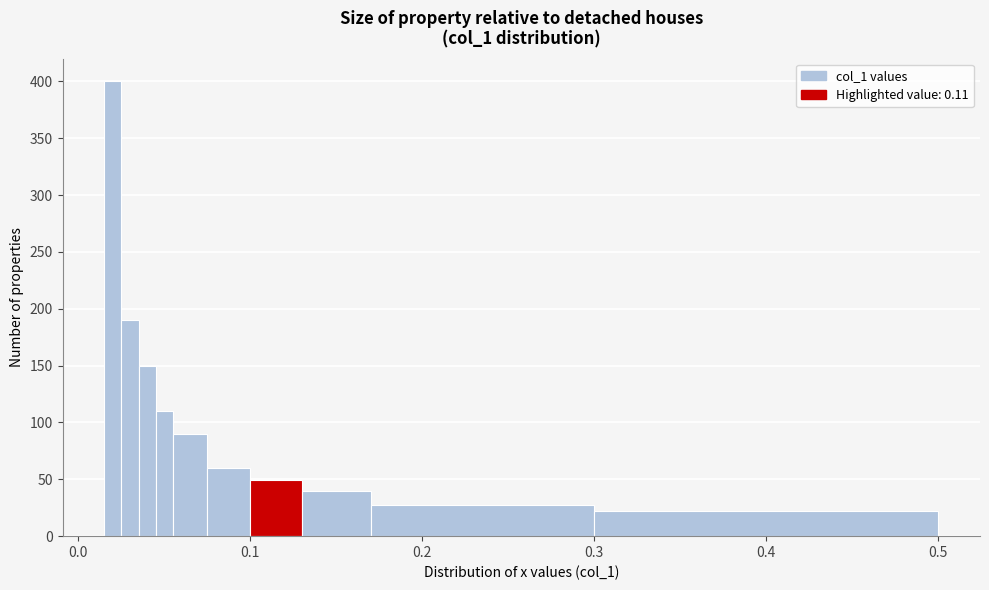

Read against the x-axis, roughly where is the centre of the tallest bar?

0.02